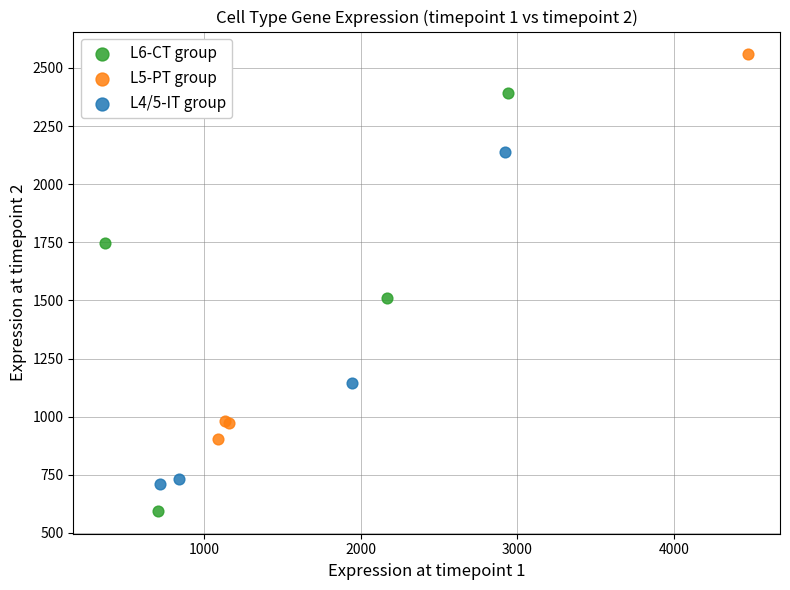

Which series contains the lowest Y value?

L6-CT group